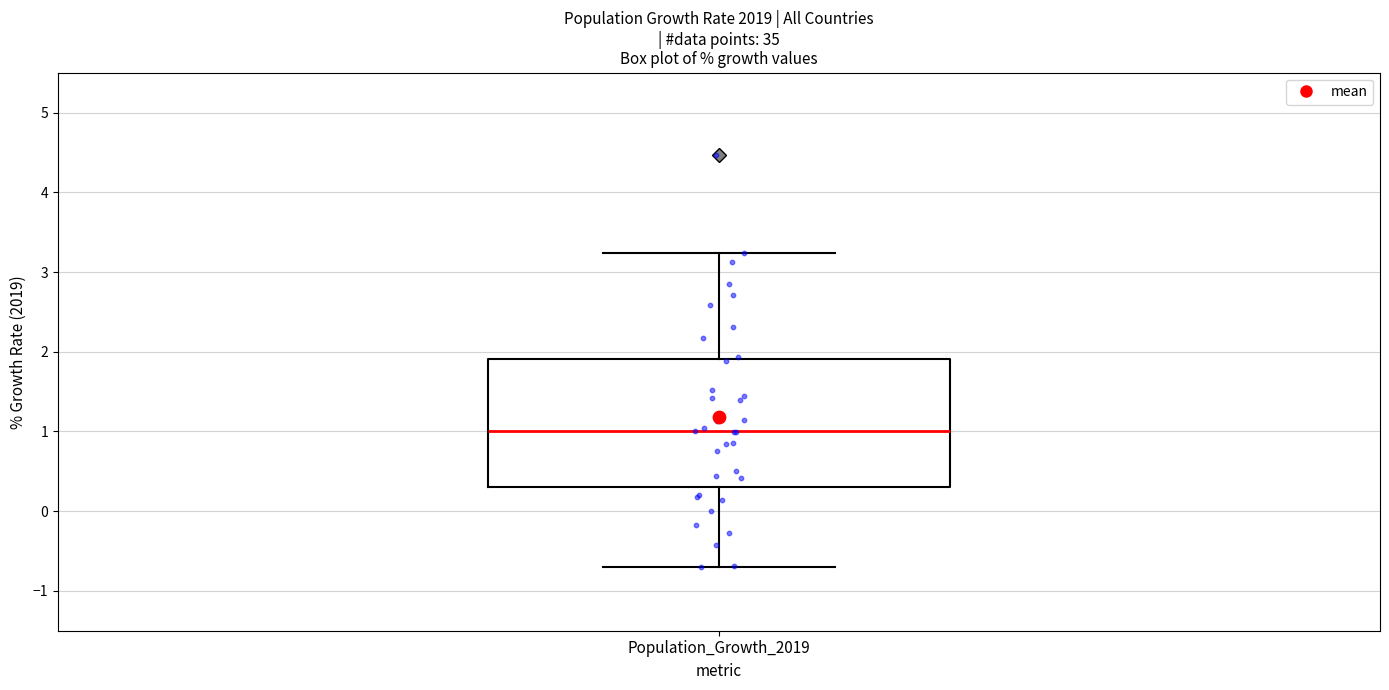

Transcribe this box plot: give where the median line is, the range the box spans, and where the two whiskers end, as read against the y-axis. The values are not printed on the chart, so give them approximately, as read against the axis.

median 1.0, box 0.3 to 1.9, whiskers -0.7 to 3.2